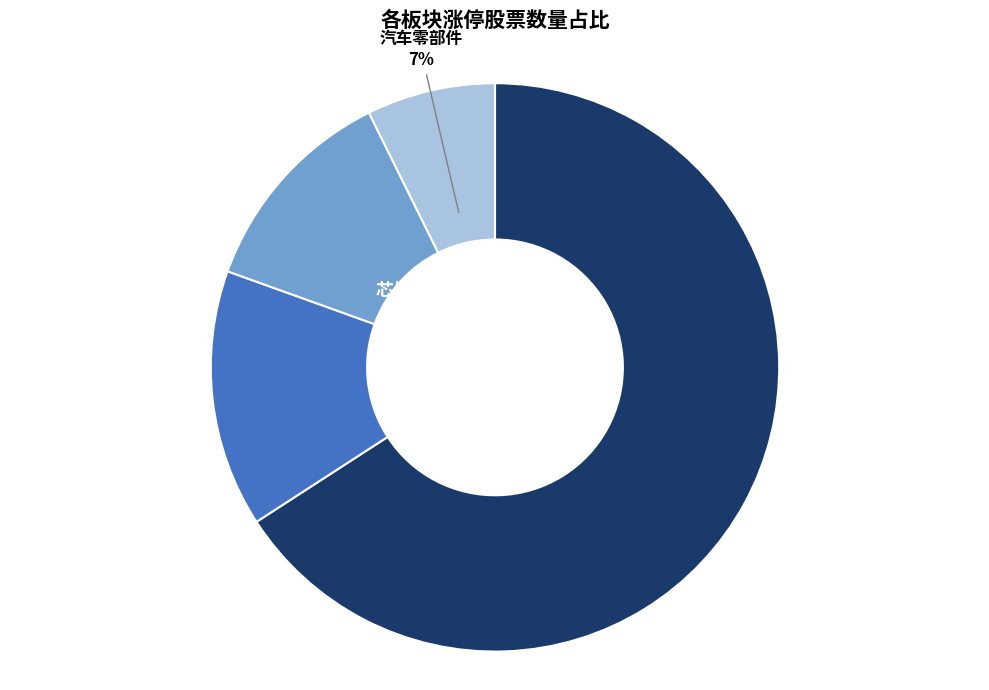

To the nearest percent, what is the average slice percentage?

25%